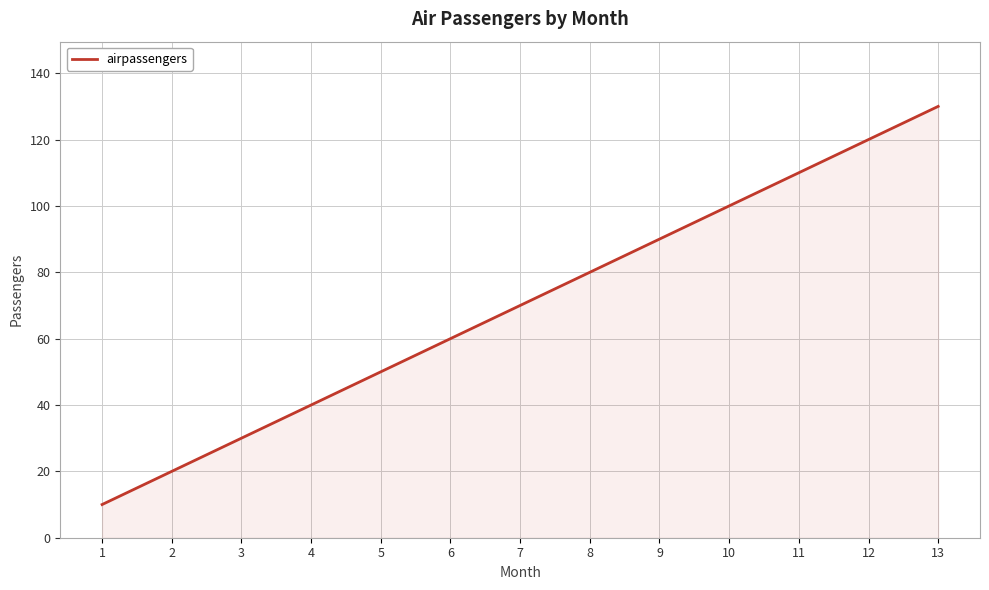

What is the change in value from 6 to 10?

+40